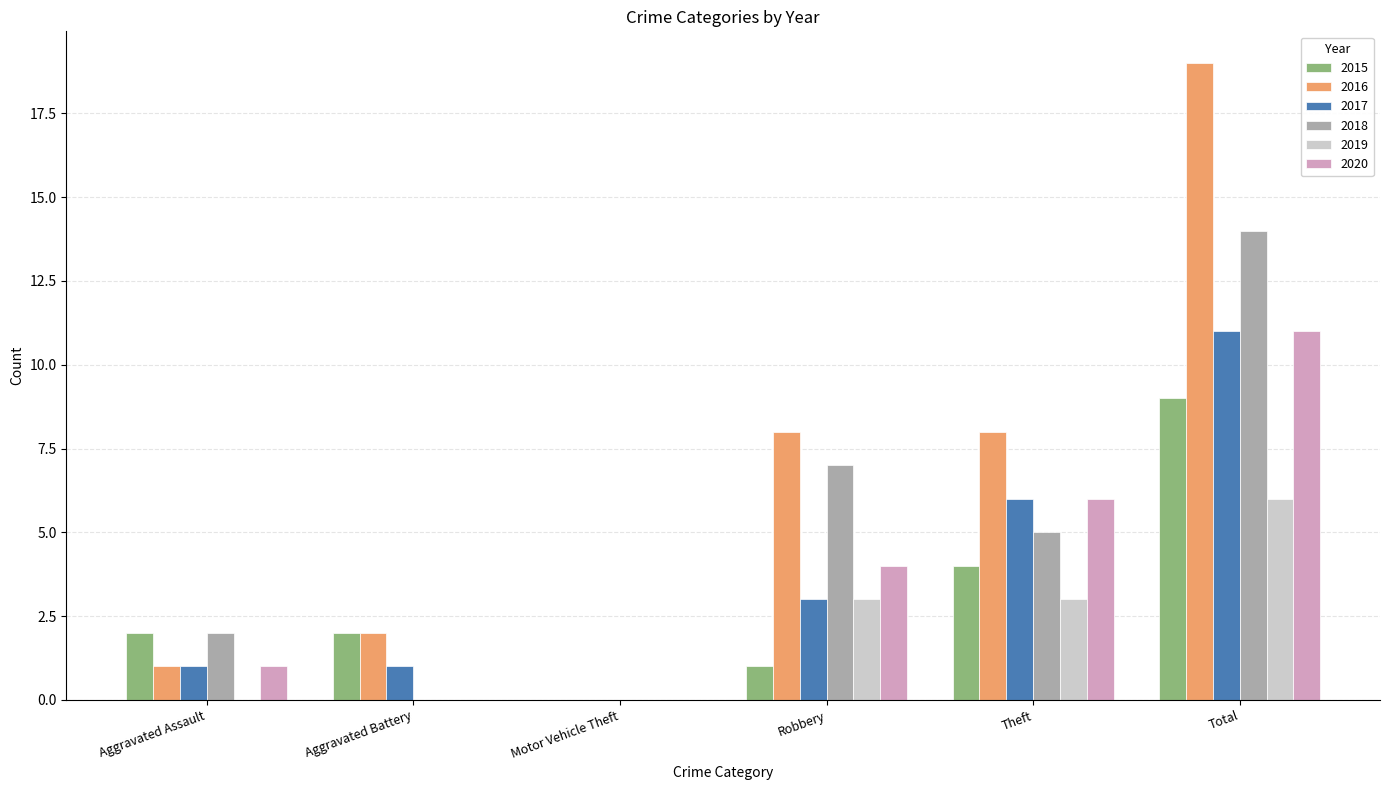

What is the sum of the 2016 values at Aggravated Battery and Theft?

10